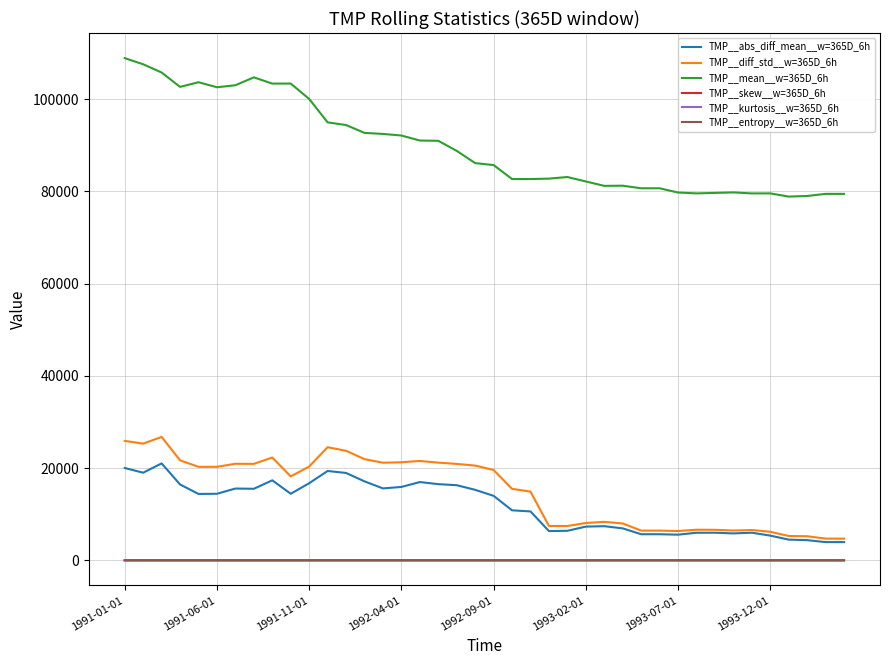

Which series has the largest range (max minus min)?

TMP__mean__w=365D_6h